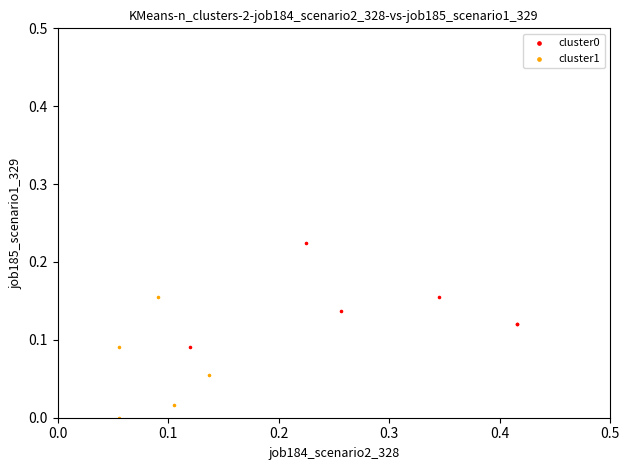

Which series contains the lowest Y value?

cluster1